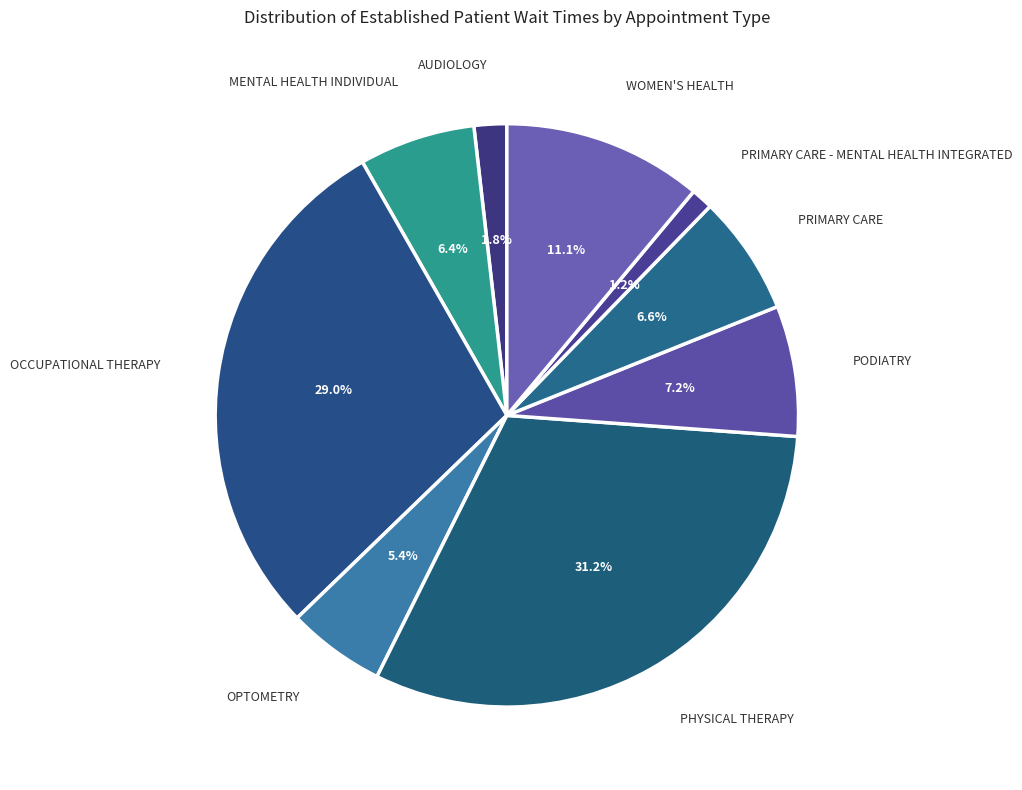

Which category has the smallest portion of the pie?

PRIMARY CARE - MENTAL HEALTH INTEGRATED